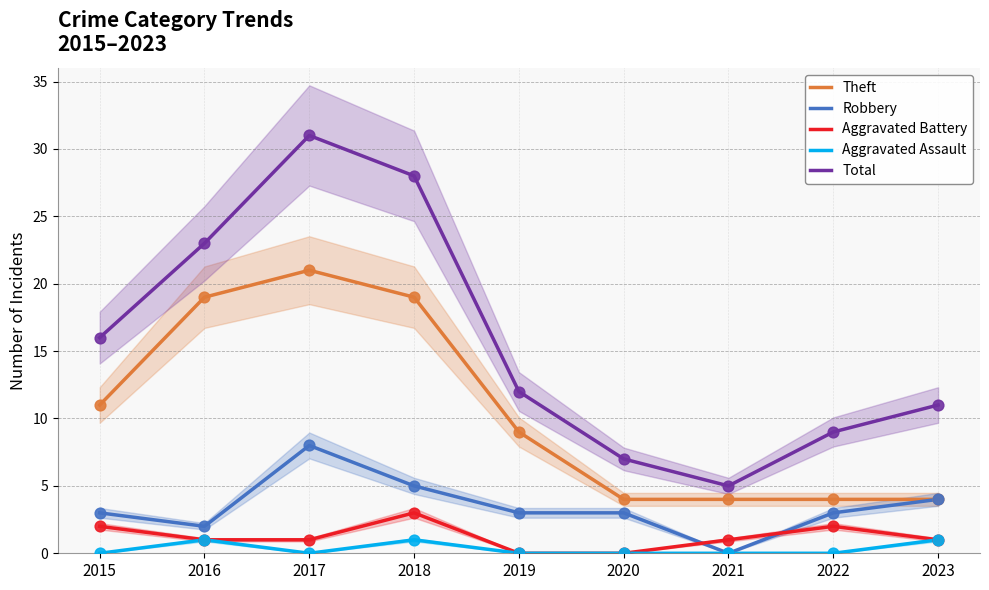

Is the value of Aggravated Battery at 2023 greater than the value of Aggravated Assault at 2015?

Yes